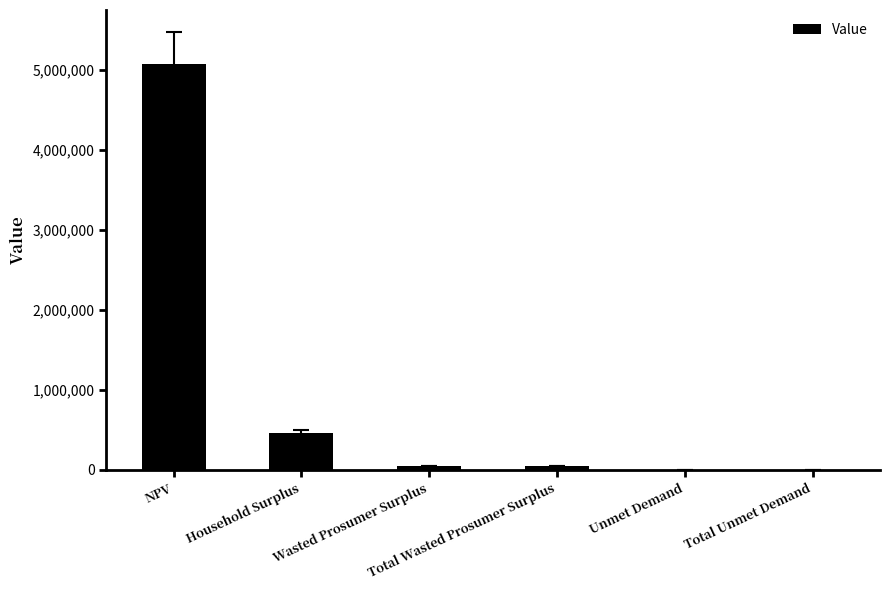

What is the maximum value shown in the chart?

5072779.9